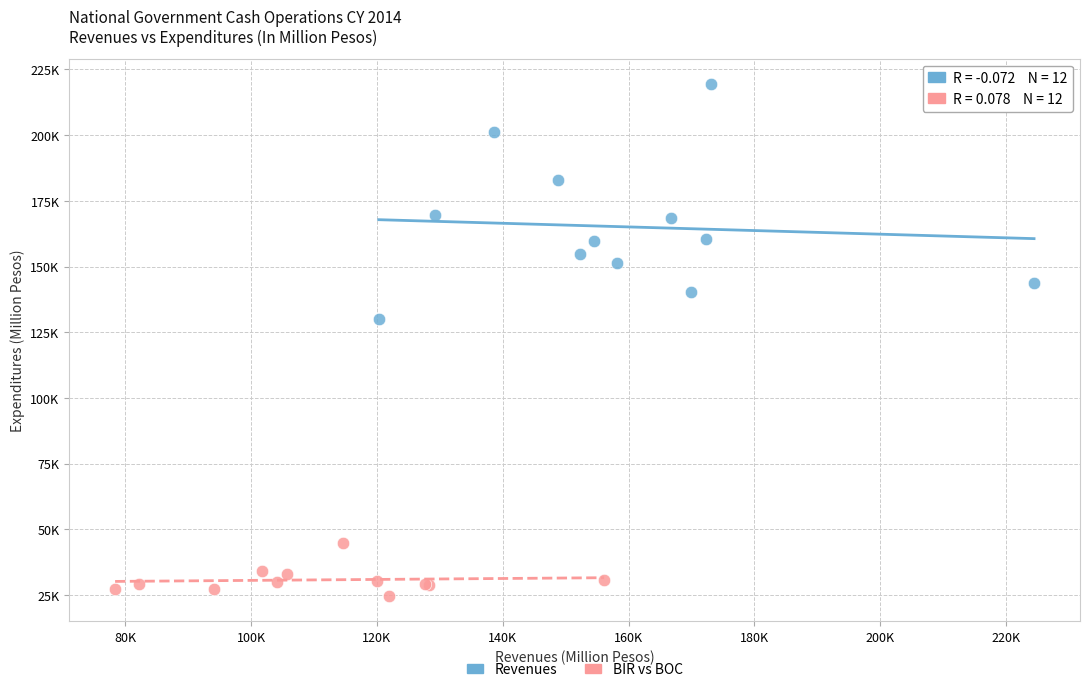

What are all the series names shown in the legend?

Revenues, BIR vs BOC